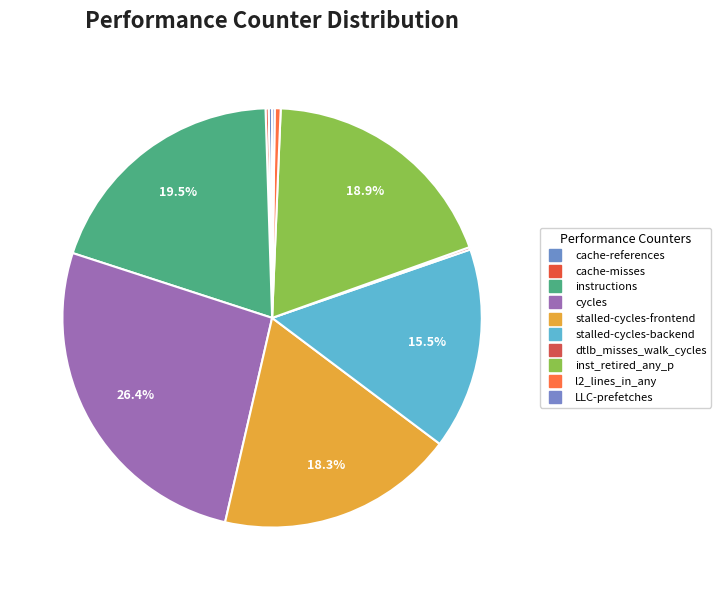

What percentage is NOT represented by LLC-prefetches?

99.8%